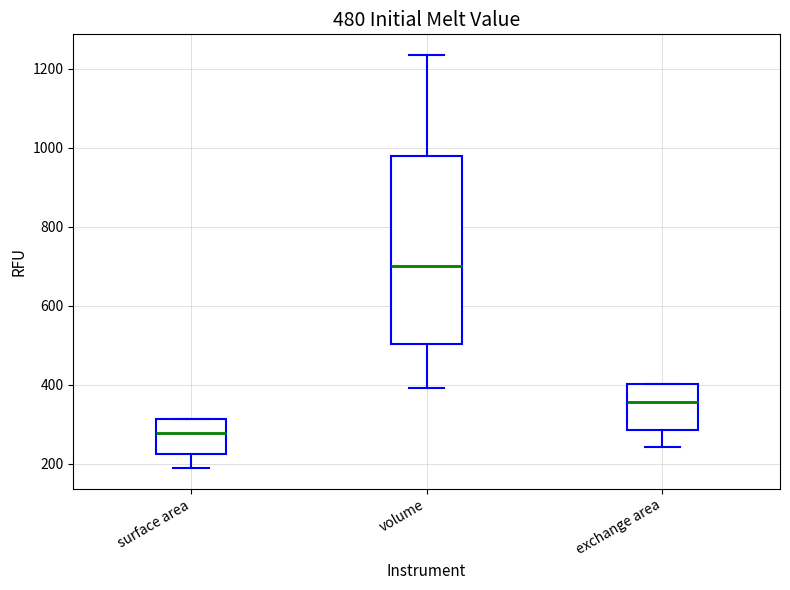

Comparing the boxes themselves (not the whiskers), which one is the tallest?

volume